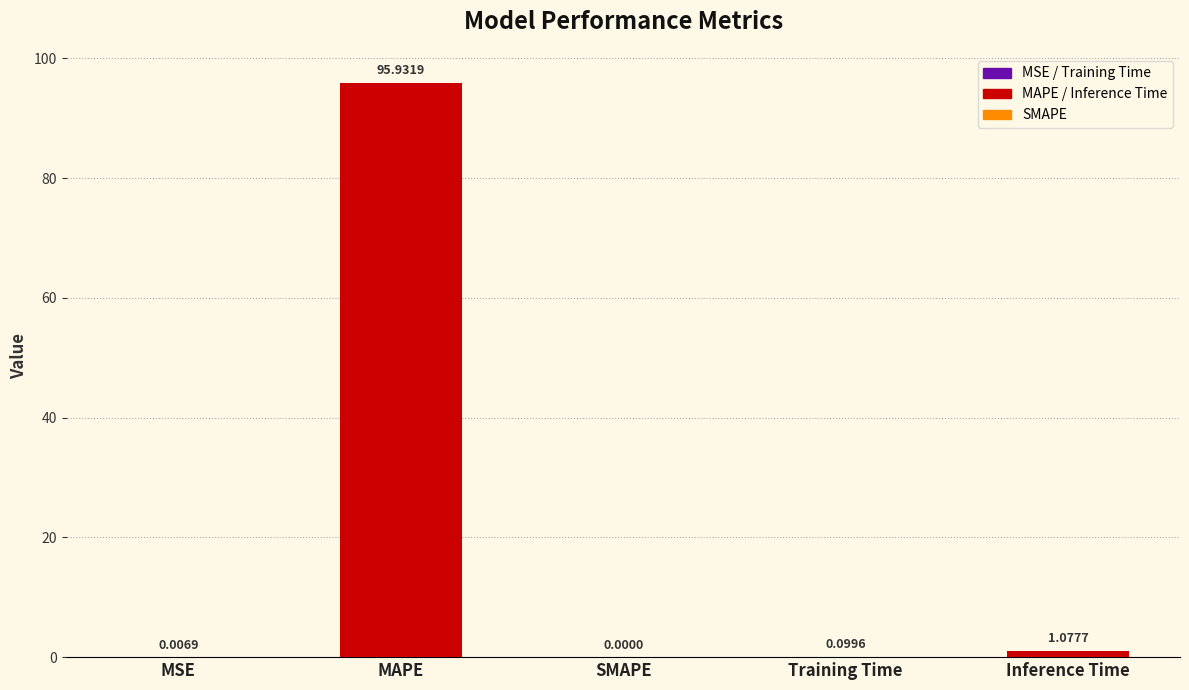

Which has a higher value, MAPE or MSE?

MAPE